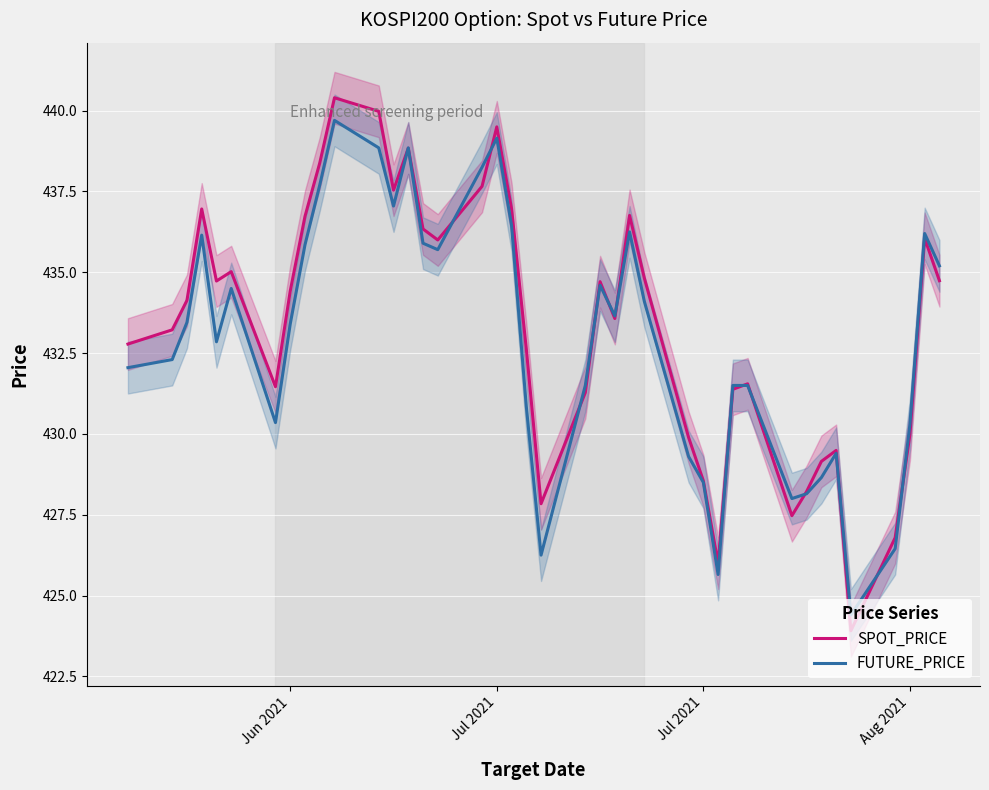

How many intersections are there between FUTURE_PRICE and SPOT_PRICE?

15